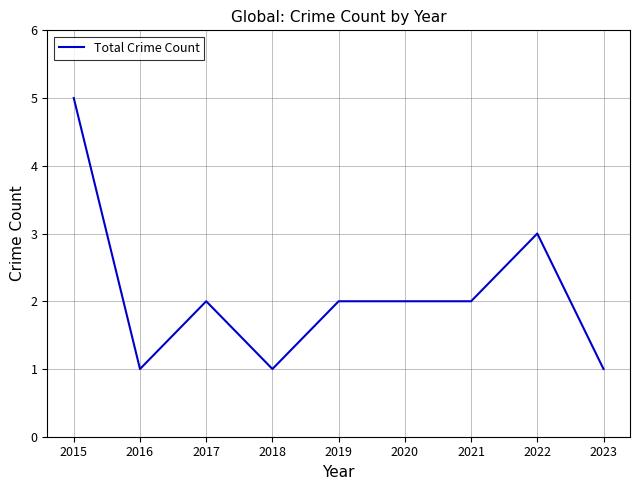

Approximately how many times larger is the value at 2015 compared to 2022?

1.7